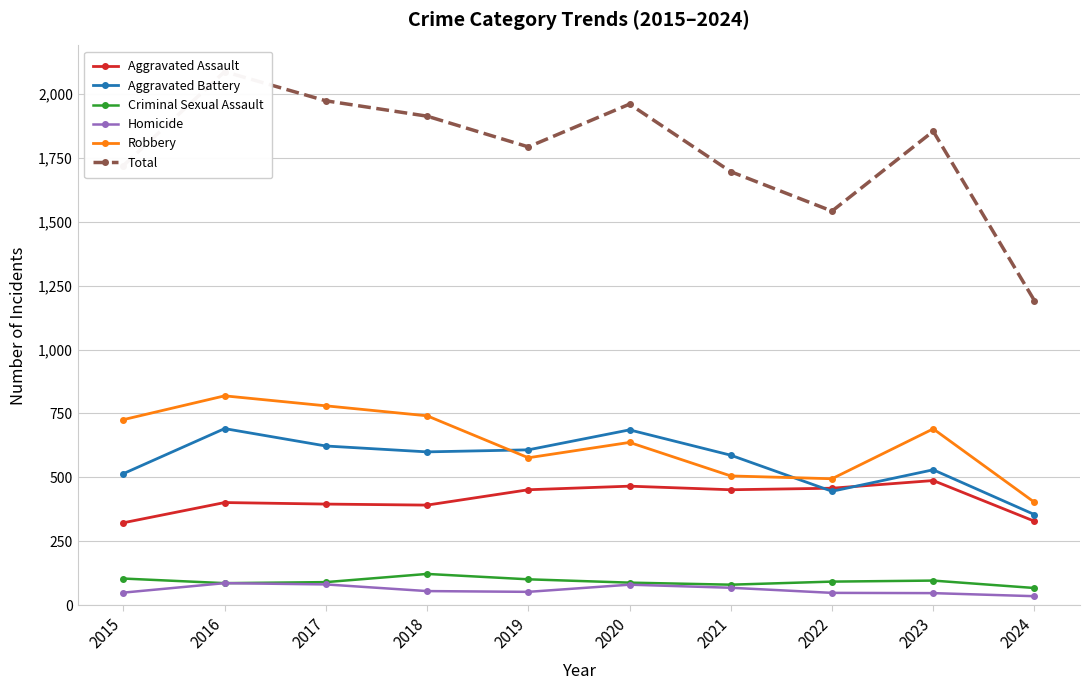

Which series has the largest range (max minus min)?

Total